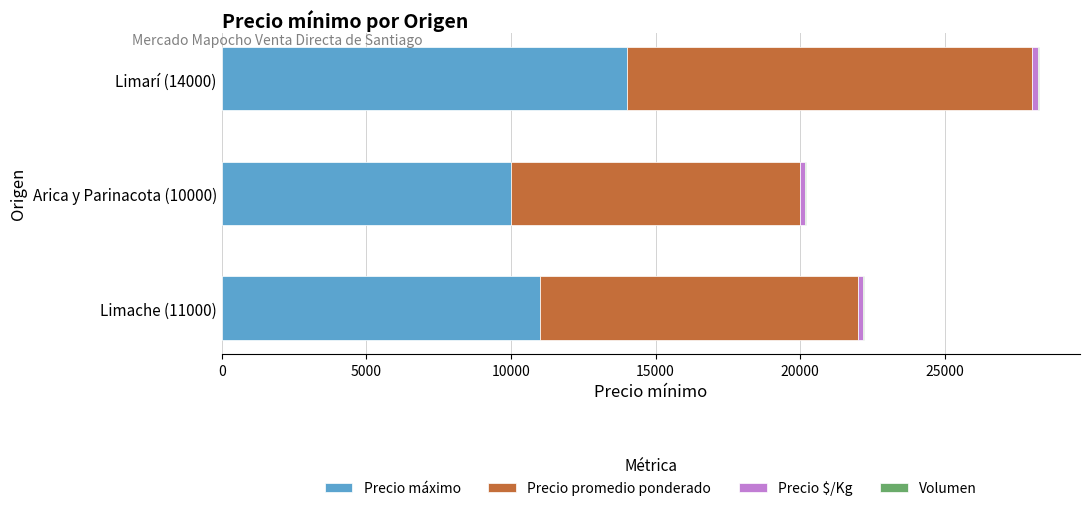

The value of Precio máximo at Arica y Parinacota (10000) is 6592. True or false?

False